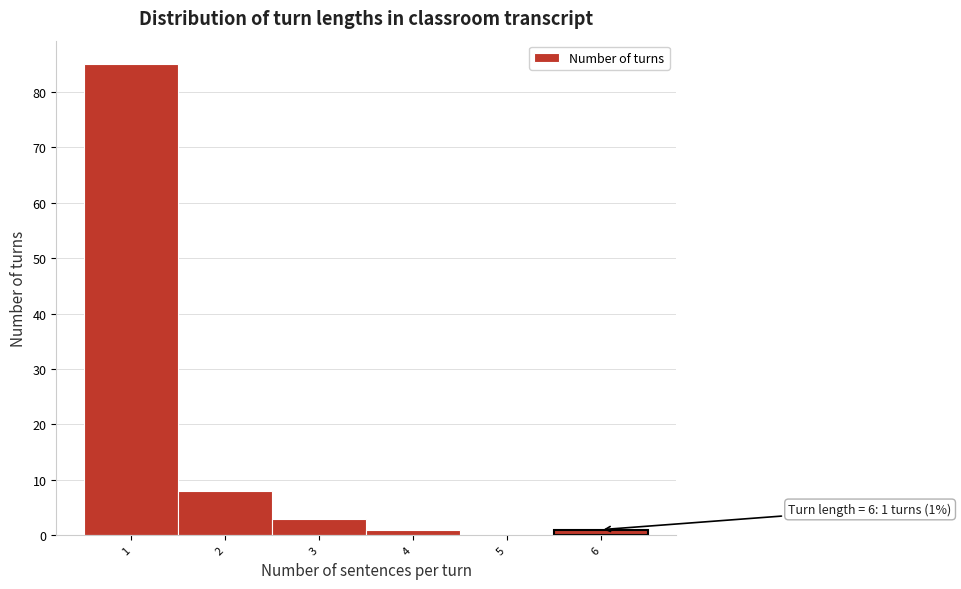

Over which range of the x-axis is the bar tallest?

0.5 to 1.5